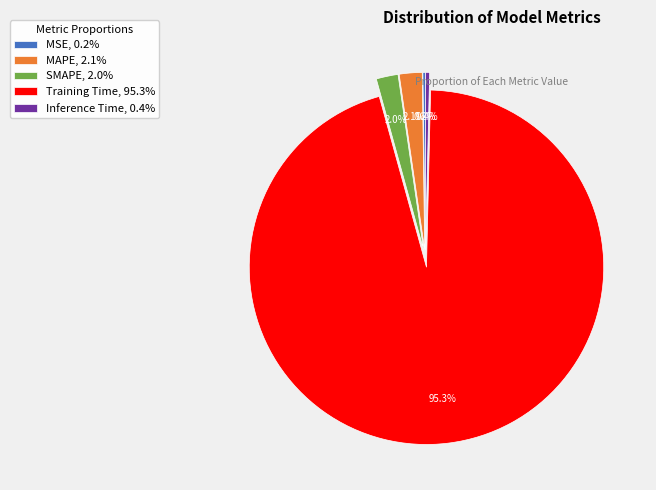

What is the total percentage of MAPE, 2.1% and SMAPE, 2.0%?

4.1%